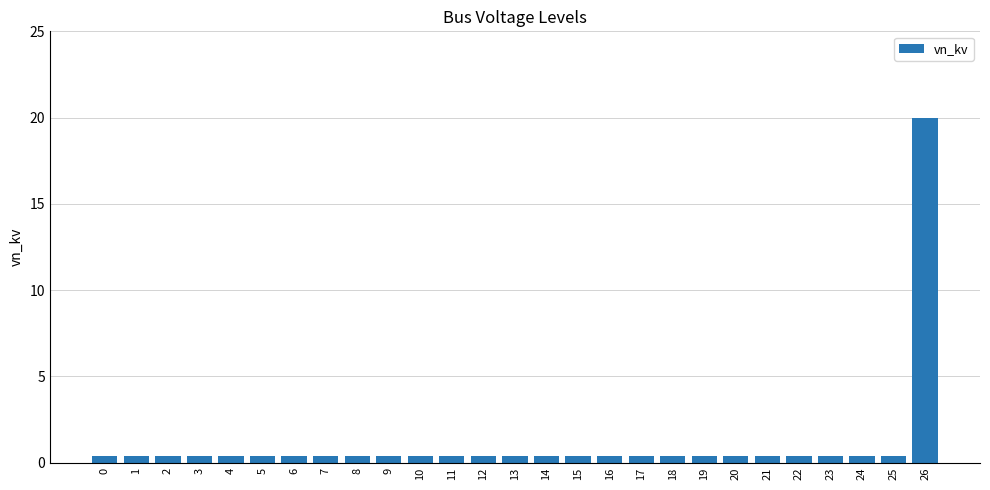

Which label corresponds to the largest value in the chart?

26